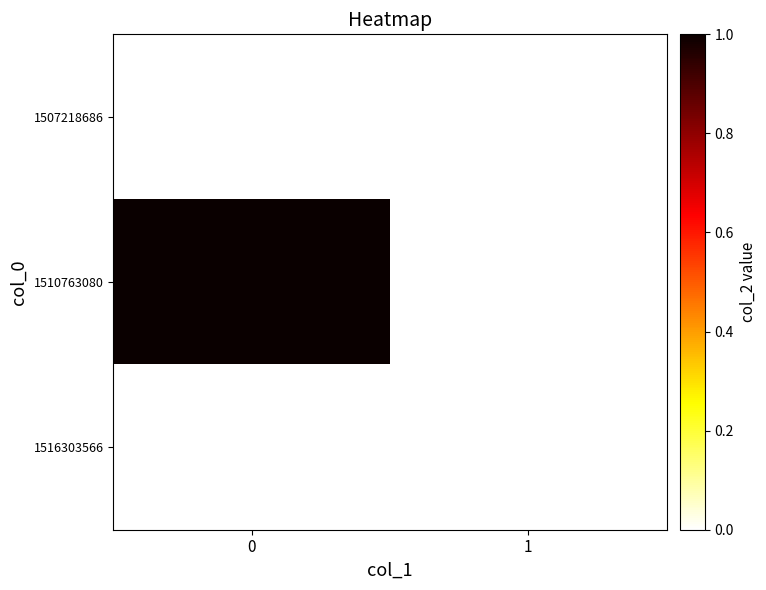

How many data points does each series have?

2